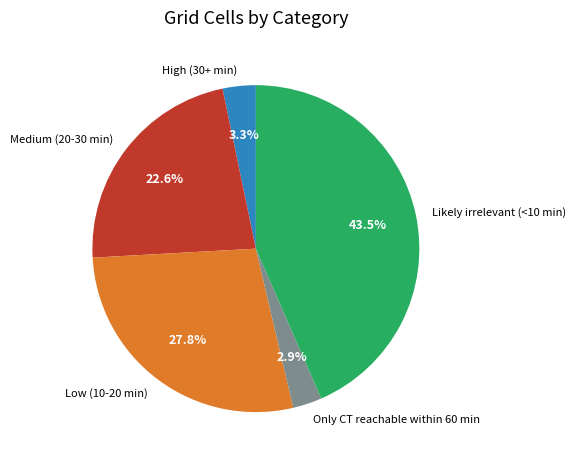

Which category has the biggest portion of the pie?

Likely irrelevant (<10 min)